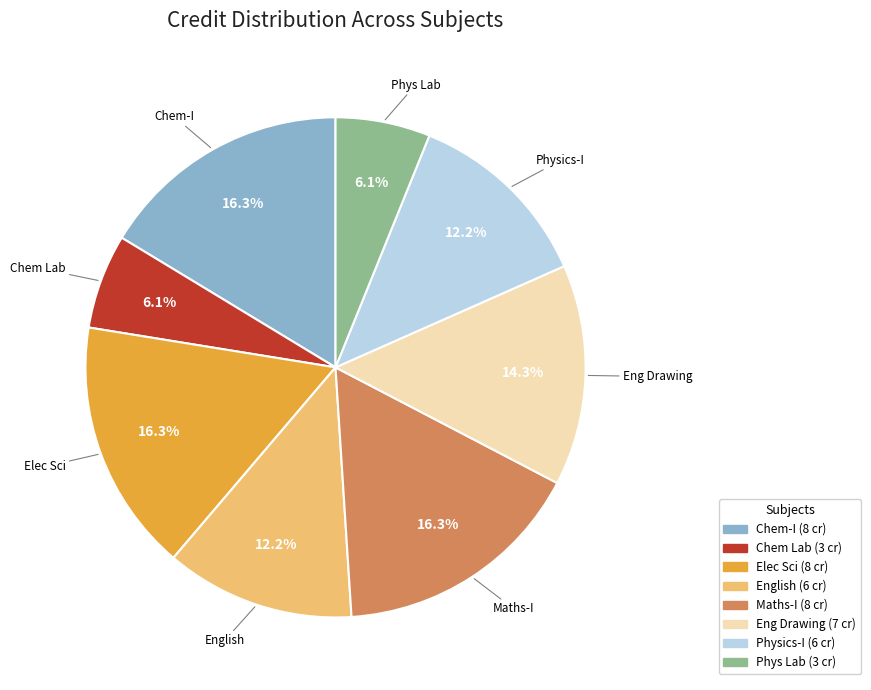

Count the number of slices in the pie.

8